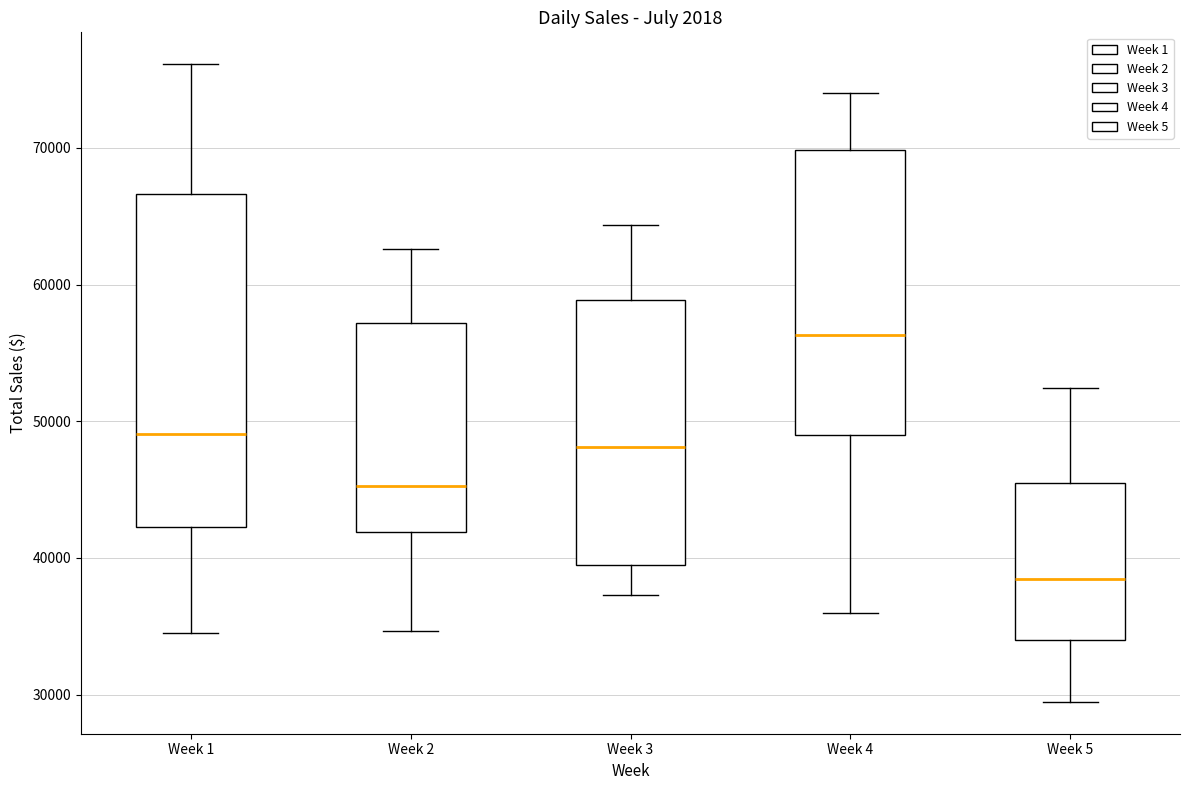

Reading left to right, transcribe this box plot: for each box, give where its median line is, the range the box spans, and where its two whiskers end, as read against the y-axis. The values are not printed on the chart, so give them approximately, as read against the axis.

Week 1: median 49000, box 42000 to 67000, whiskers 34000 to 76000
Week 2: median 45000, box 42000 to 57000, whiskers 35000 to 63000
Week 3: median 48000, box 39000 to 59000, whiskers 37000 to 64000
Week 4: median 56000, box 49000 to 70000, whiskers 36000 to 74000
Week 5: median 38000, box 34000 to 45000, whiskers 29000 to 52000